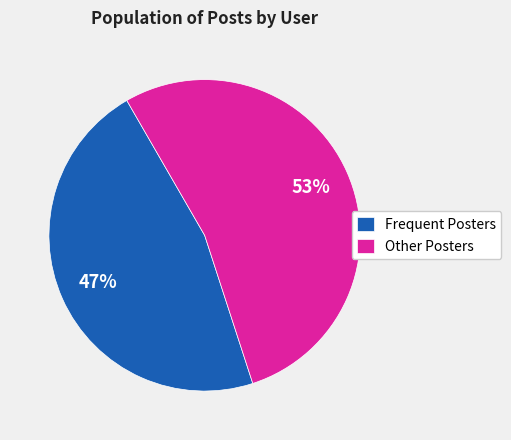

Rank the categories by value from highest to lowest.

Other Posters, Frequent Posters